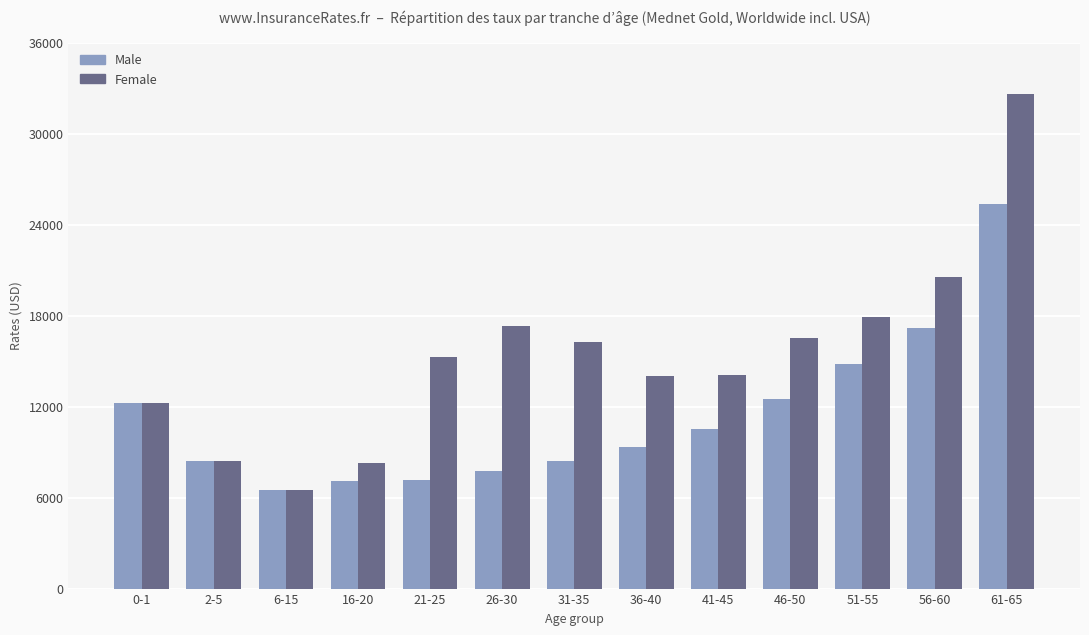

At which category is the sum across all series the highest?

61-65